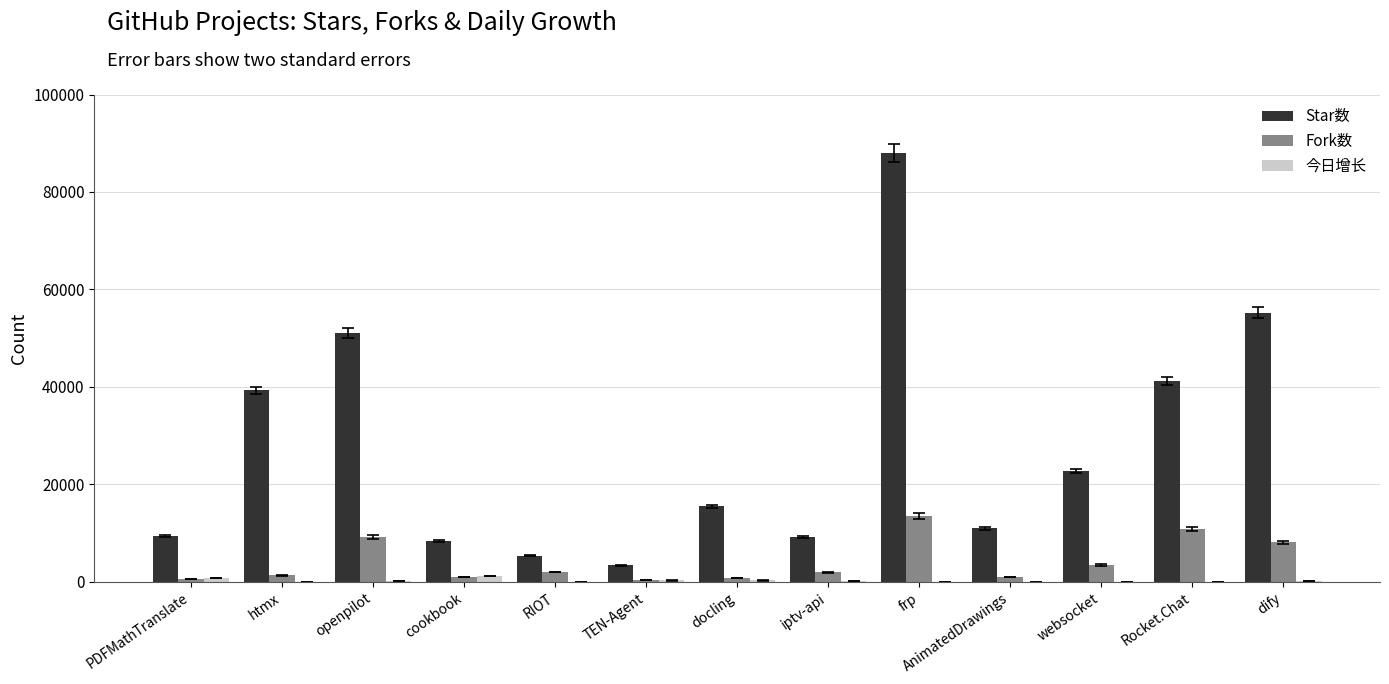

Are the bars horizontal?

No